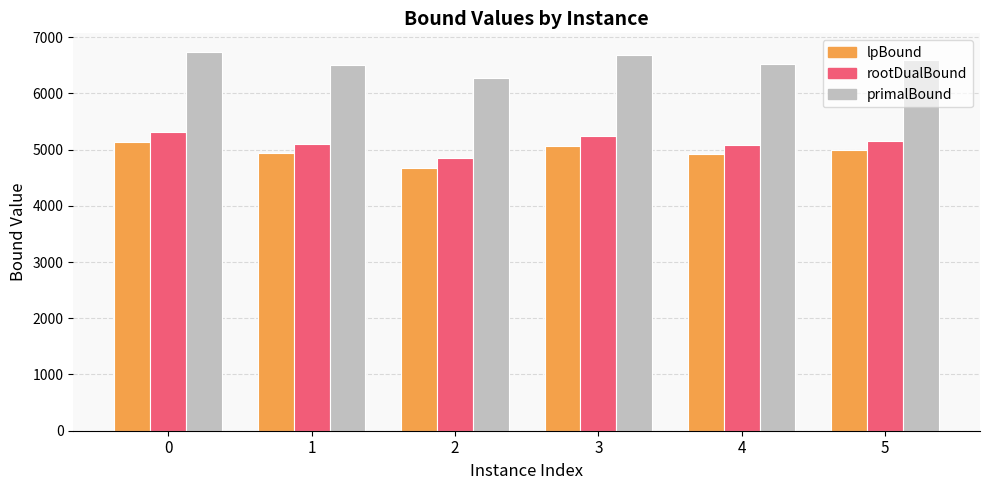

What is the value of the rootDualBound bar at the 6th from the left?

5146.5